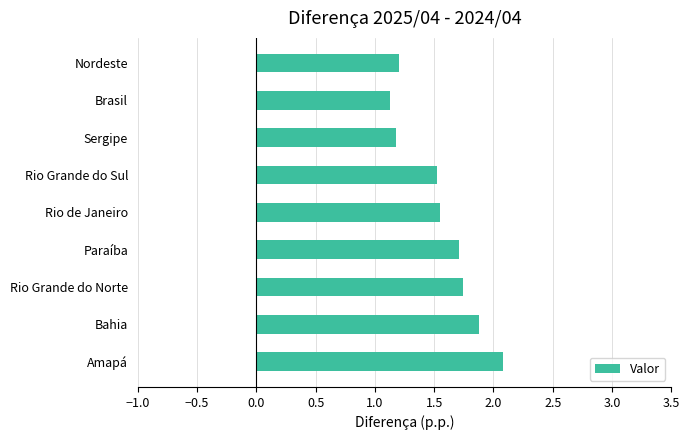

Is it true that the value at Brasil is 1.8?

False